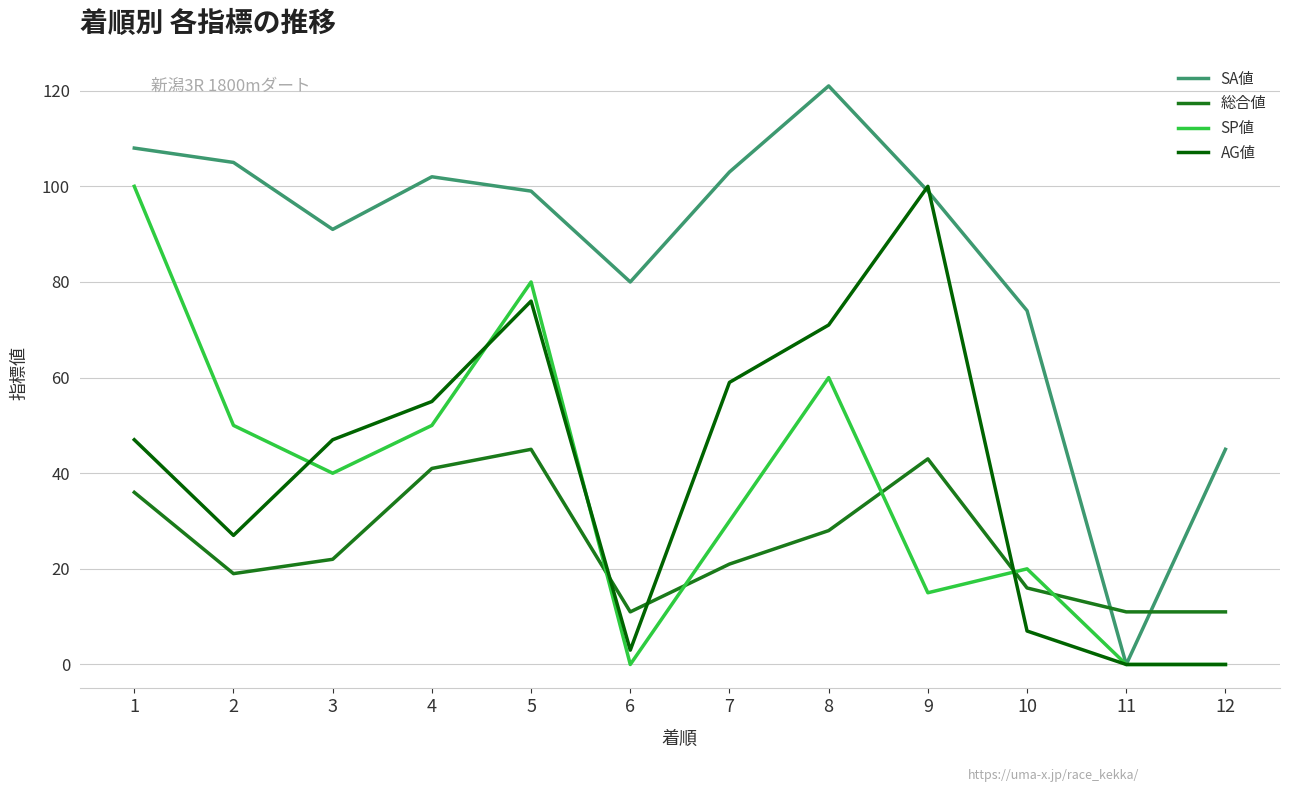

Is the value of SP値 at 2 greater than the value of AG値 at 11?

Yes